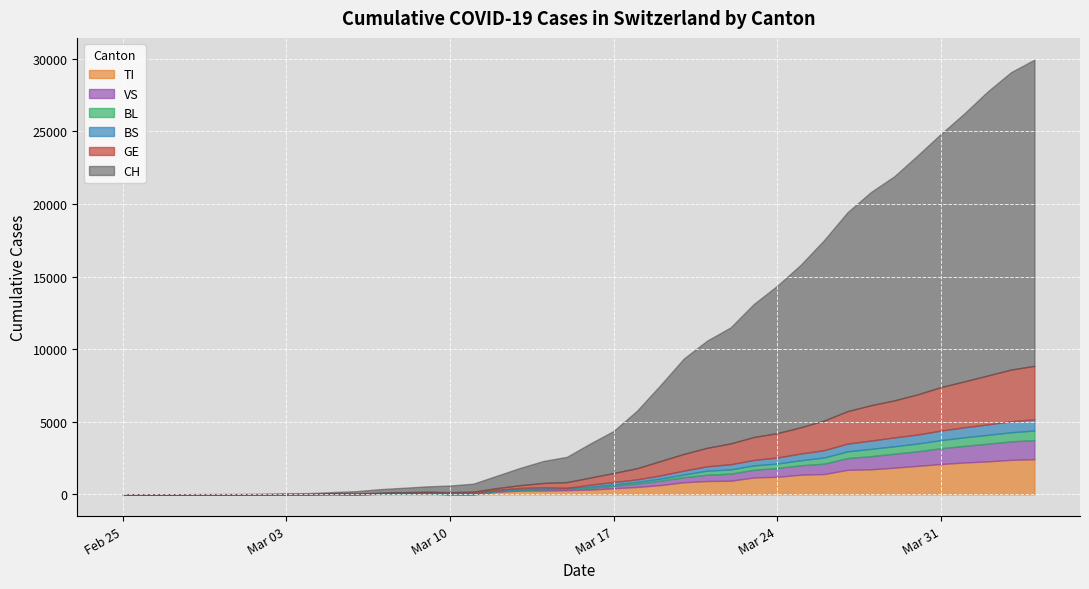

What is the greatest value displayed?

21088